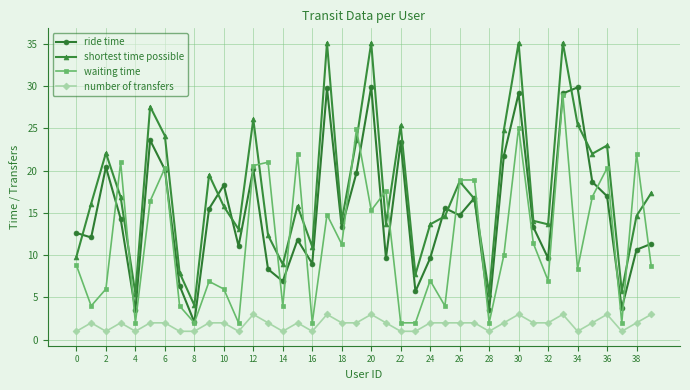

Which series has the largest total across all categories?

shortest time possible